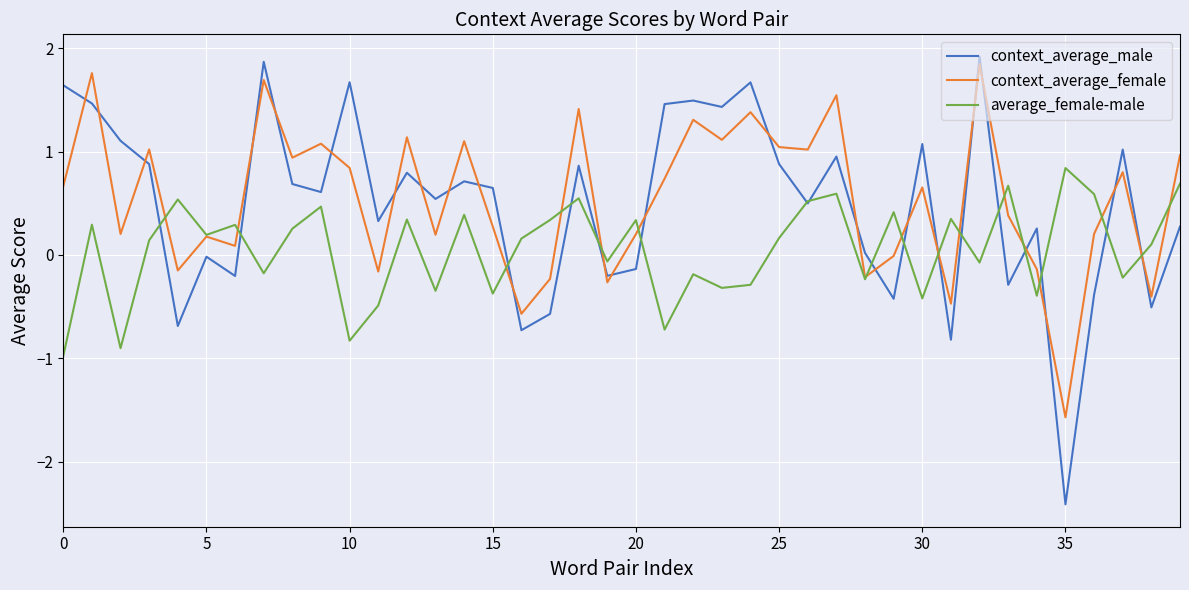

Which series ends up on top after the final intersection of context_average_male and context_average_female?

context_average_female